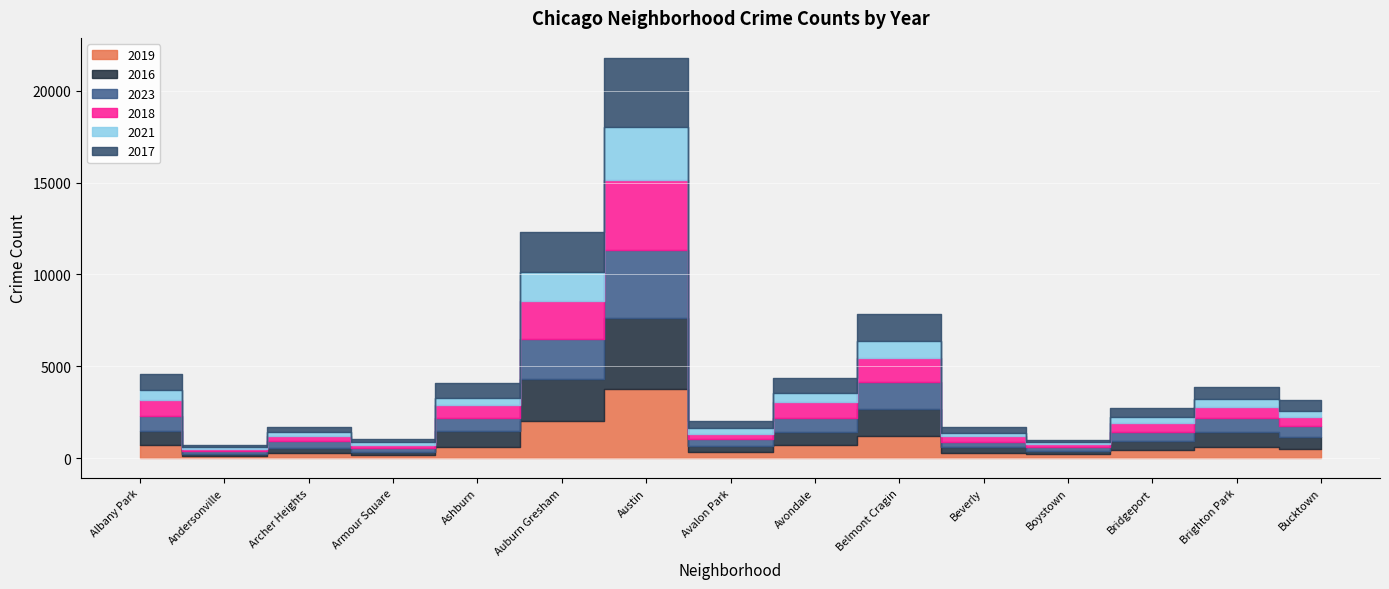

Is it true that 2019 equals 308 at Avalon Park?

True